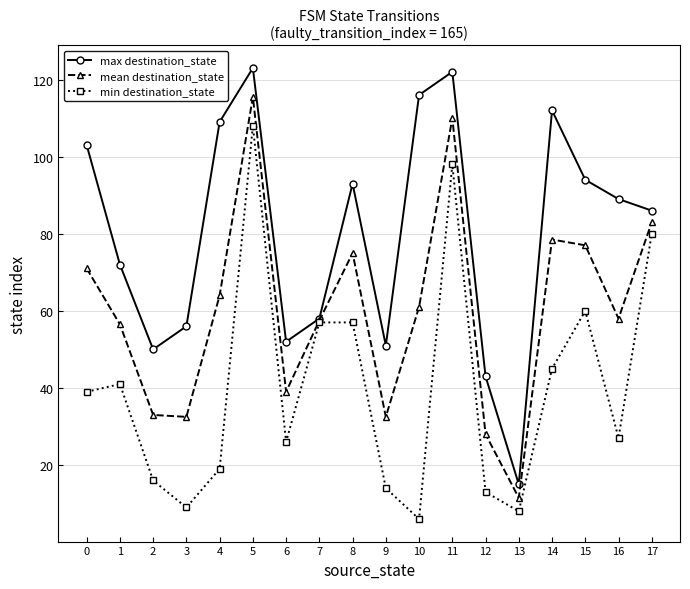

Is it true that max destination_state equals 65.5 at 5?

False